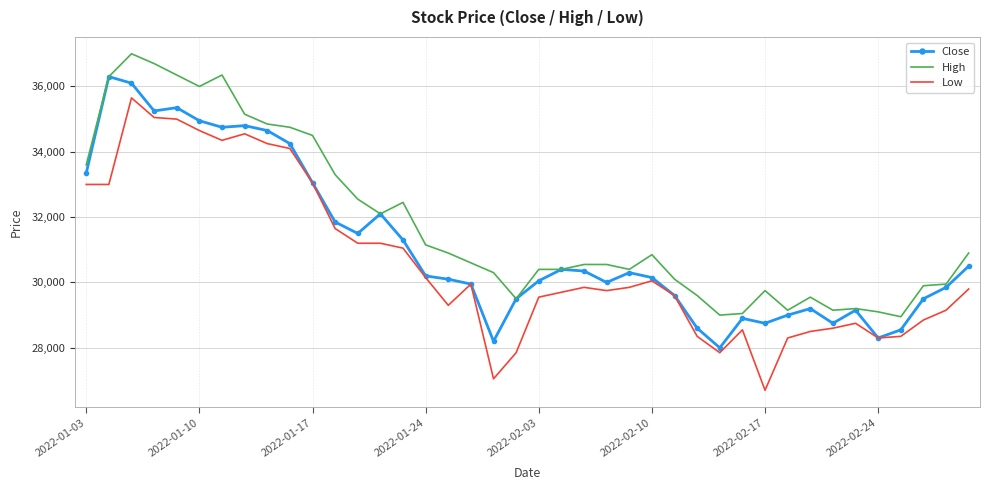

List the series in order of their overall mean, highest first.

High, Close, Low